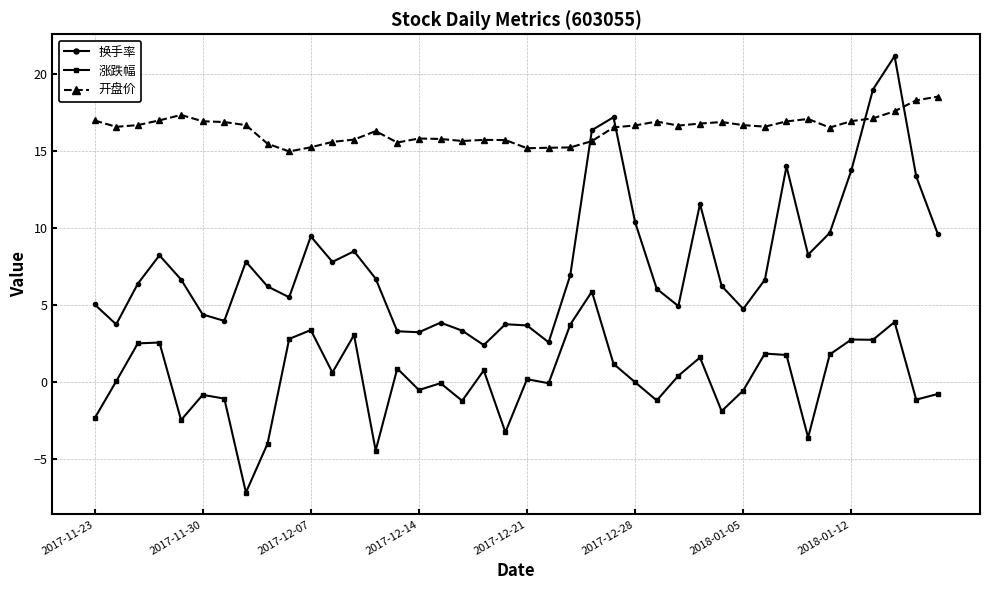

True or false: 换手率 and 涨跌幅 cross at least once.

False